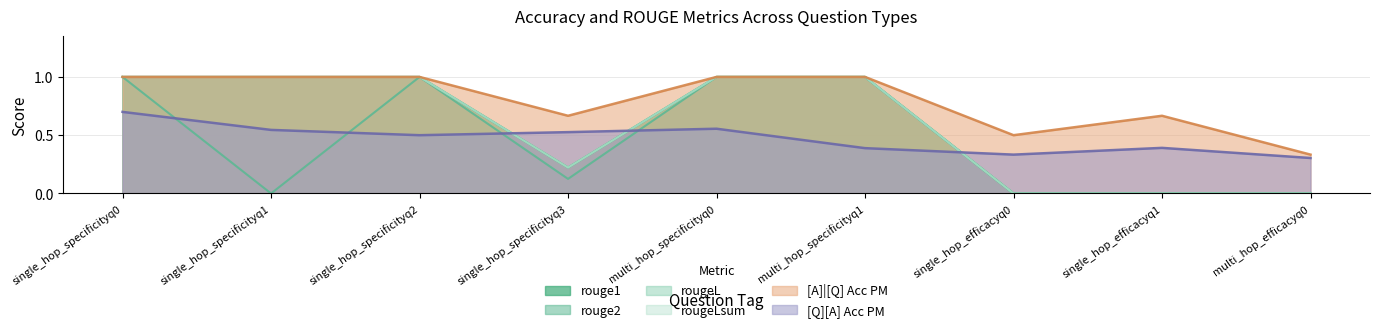

Does the chart have visible grid lines?

Yes